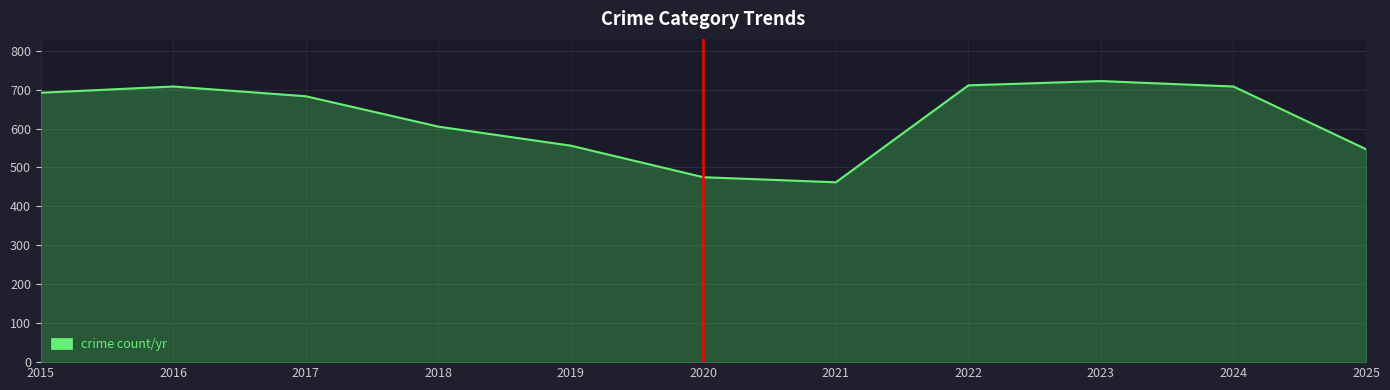

What is the maximum value shown in the chart?

722